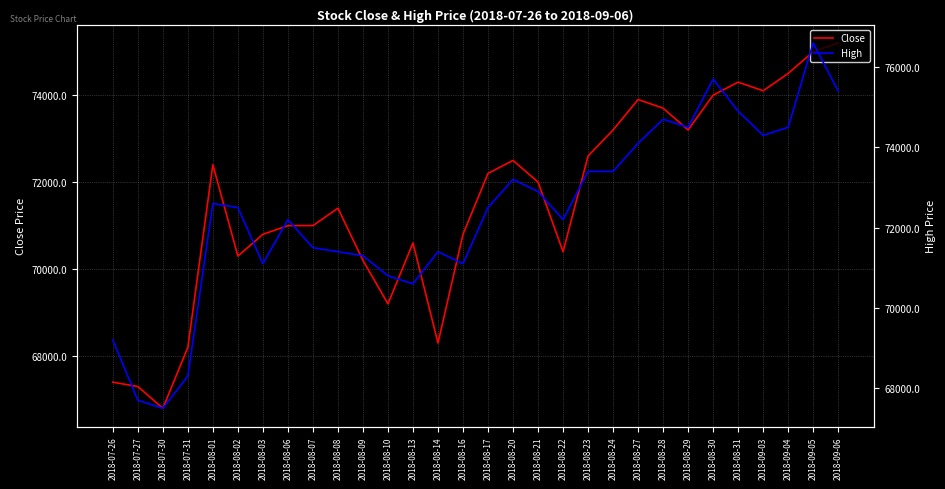

Reading left to right, what are all the values shown in this chart?

Close: 67400	67300	66800	68200	72400	70300	70800	71000	71000	71400	70200	69200	70600	68300	70800	72200	72500	72000	70400	72600	73200	73900	73700	73200	74000	74300	74100	74500	75000	75200
High: 69200	67700	67500	68300	72600	72500	71100	72200	71500	71400	71300	70800	70600	71400	71100	72500	73200	72900	72200	73400	73400	74100	74700	74500	75700	74900	74300	74500	76600	75400